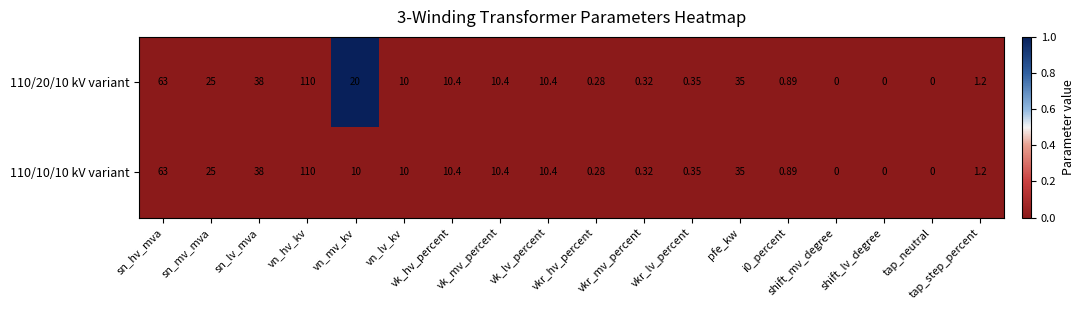

At which label is 110/20/10 kV variant closest to 55?

sn_hv_mva